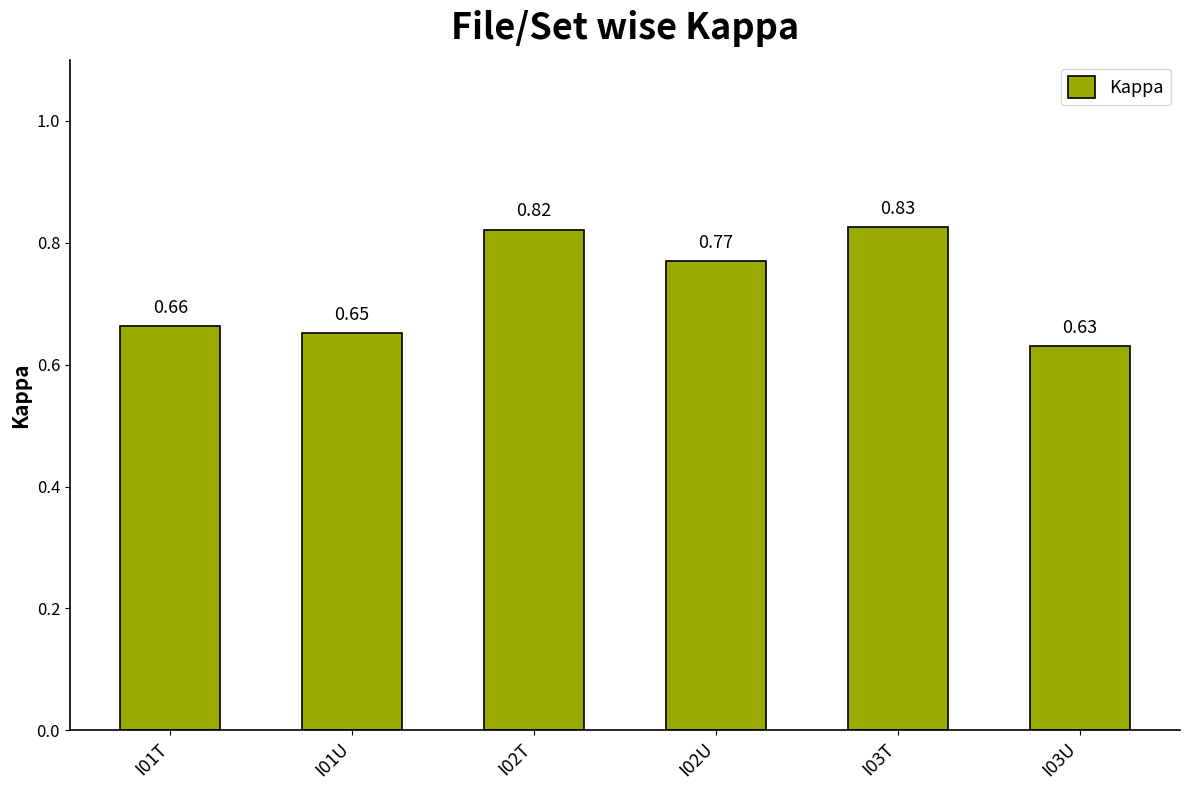

Rank the categories by value from lowest to highest.

I03U, I01U, I01T, I02U, I02T, I03T